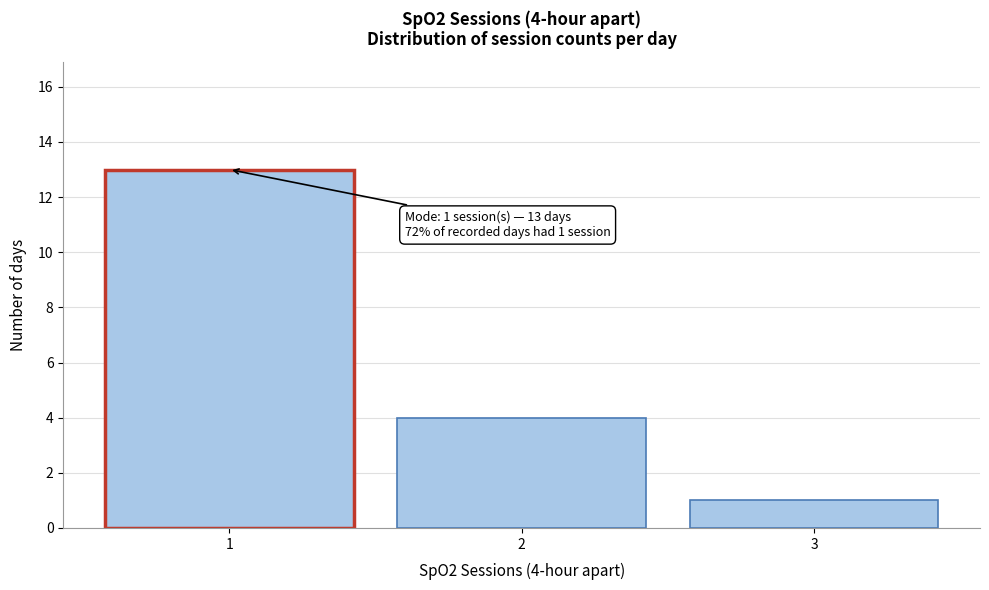

Which range on the x-axis has the tallest bar?

0.5 to 1.5